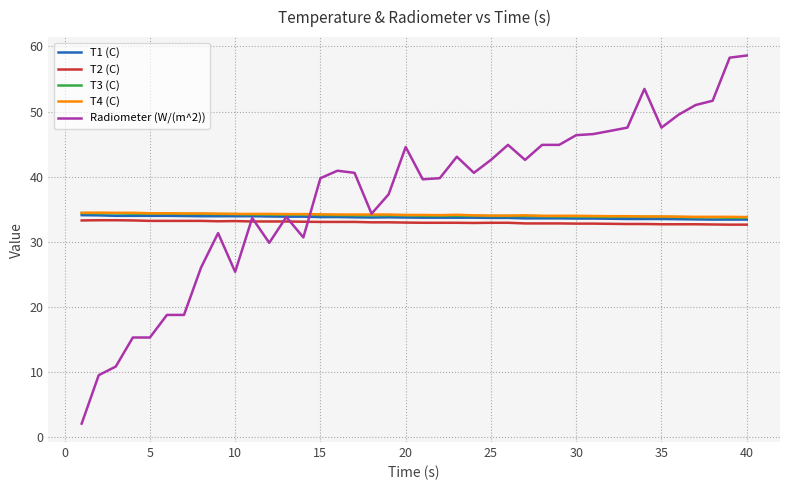

Which series has the largest total across all categories?

Radiometer (W/(m^2))